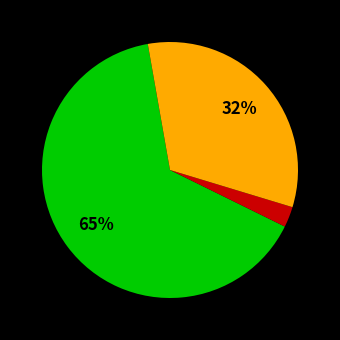

To the nearest percent, what is the difference between the largest and smallest slice percentages?

62%